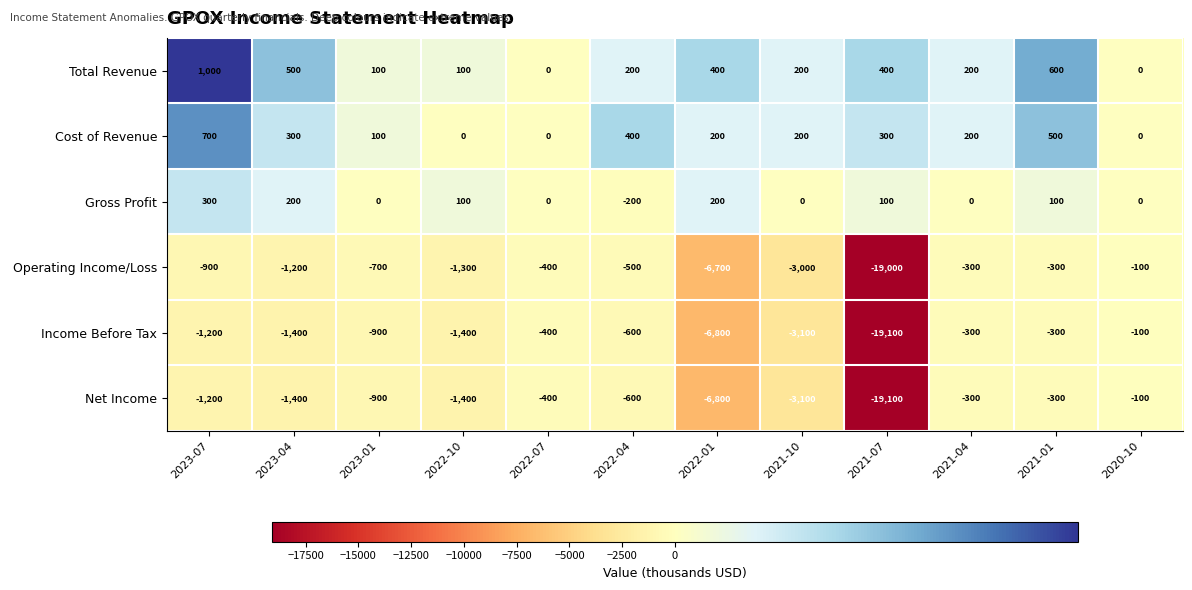

What is the difference between the maximum and minimum values in the Gross Profit series?

500